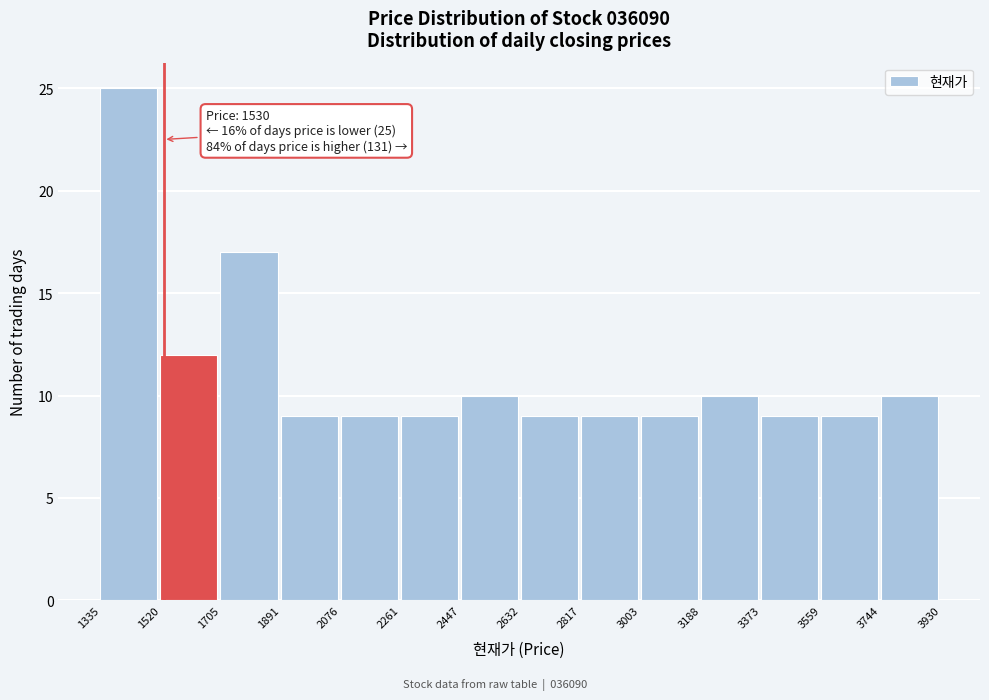

Which range on the x-axis has the tallest bar?

1335 to 1520